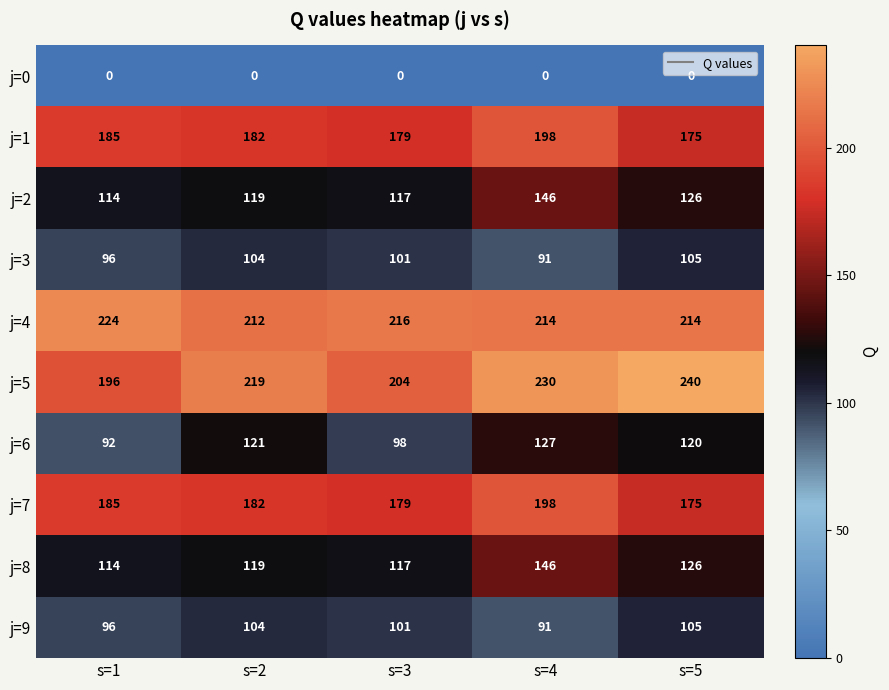

What is the maximum value shown in the chart?

240